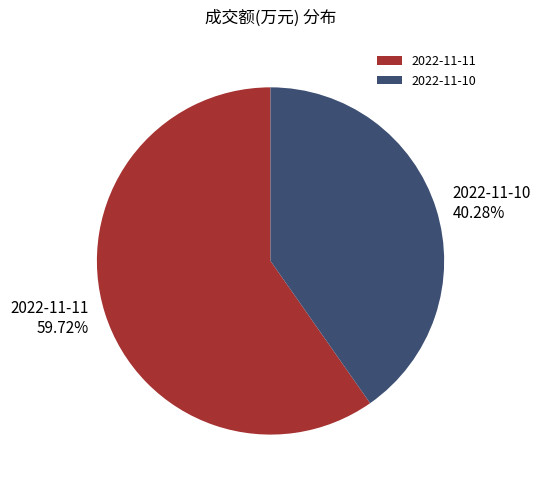

Rank the categories by value from highest to lowest.

2022-11-11, 2022-11-10